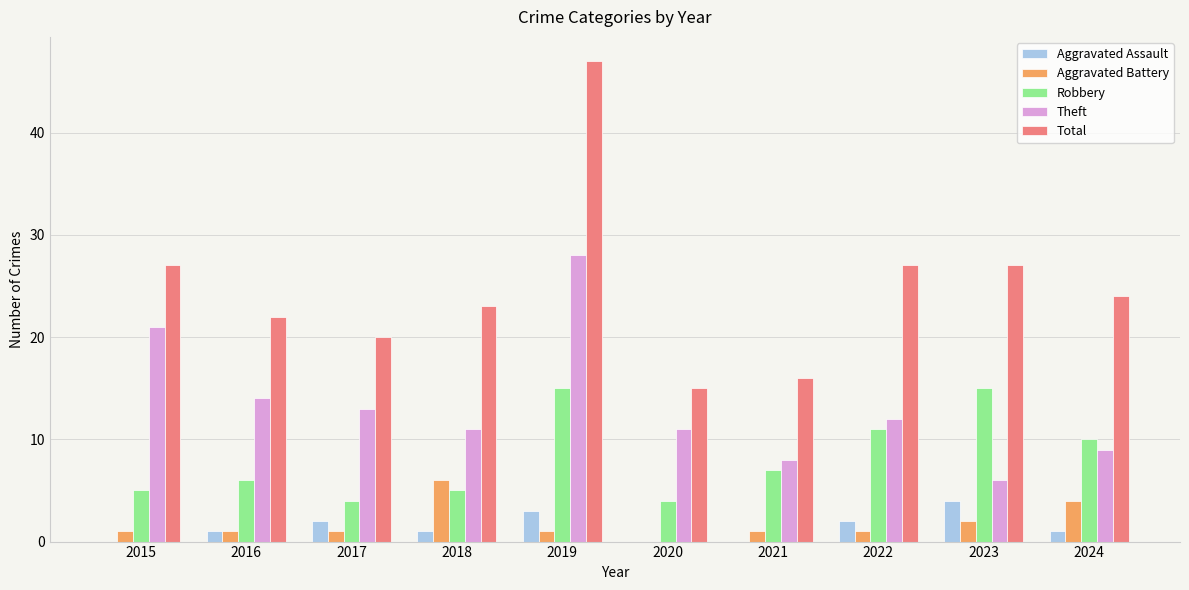

What is the difference between the Aggravated Assault values at 2015 and 2023?

4